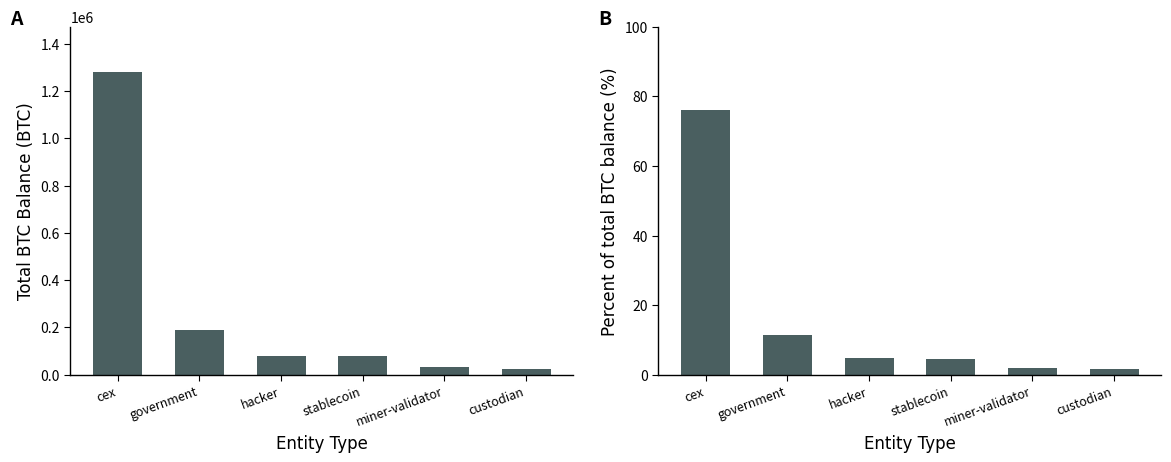

What is the sum of all % of Total BTC Balance values?

100.0